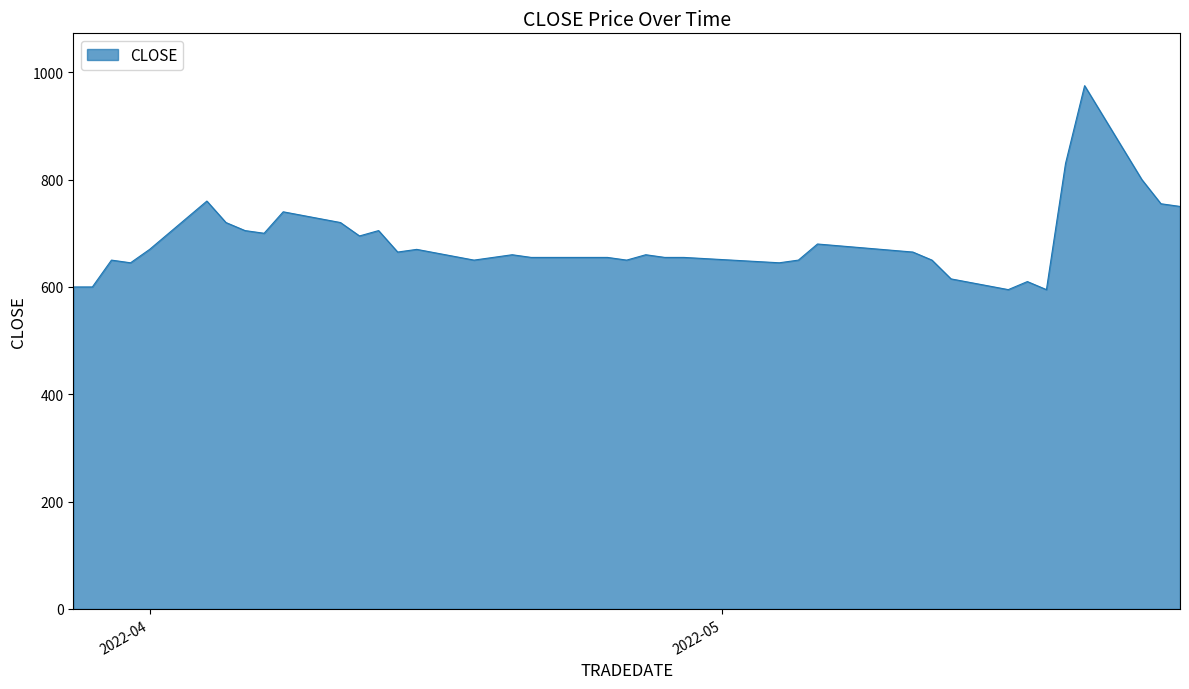

What is the greatest value displayed?

975